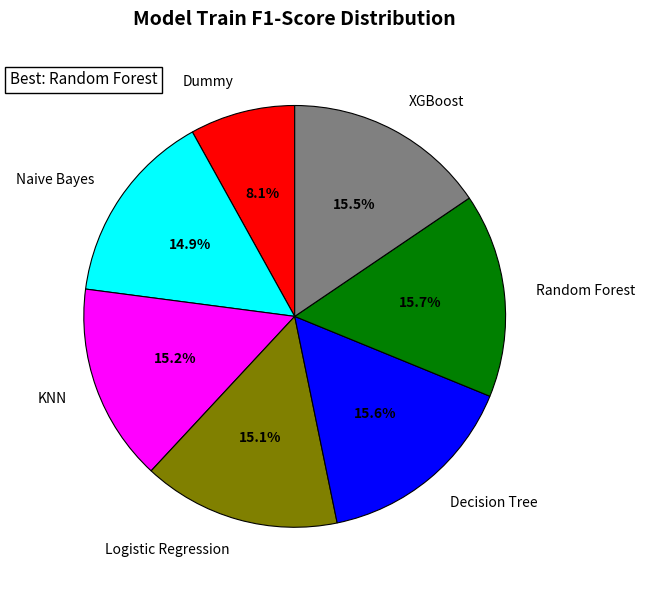

Which category has the smallest portion of the pie?

Dummy